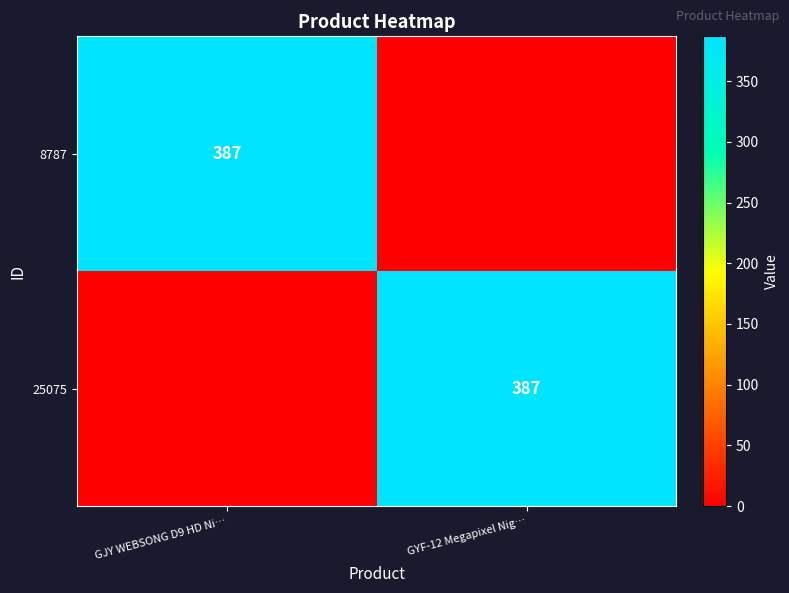

Count the number of data series in this chart.

2